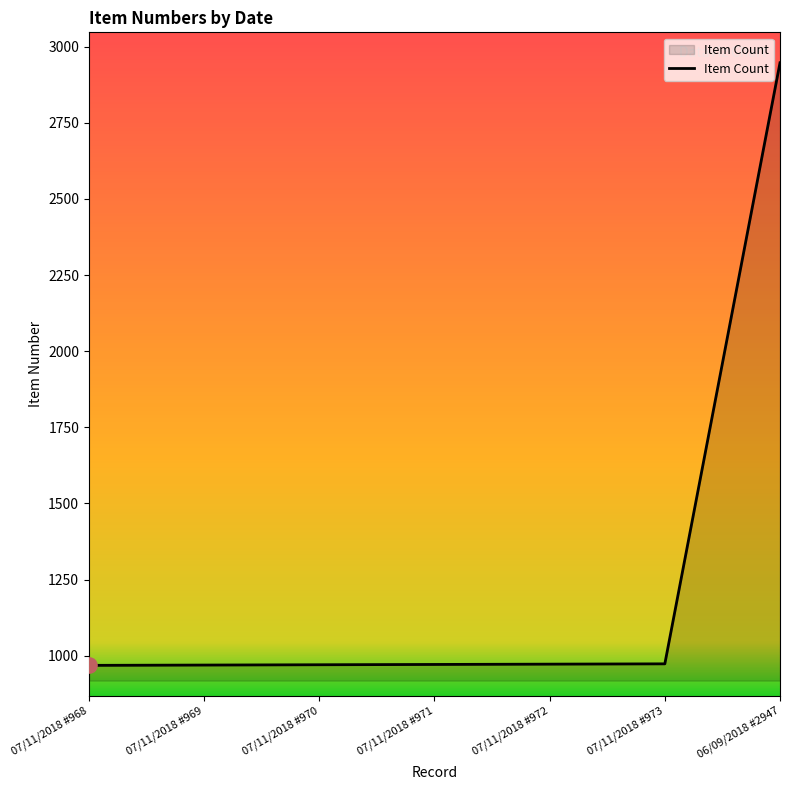

Between 07/11/2018 #969 and 06/09/2018 #2947, which is larger?

06/09/2018 #2947